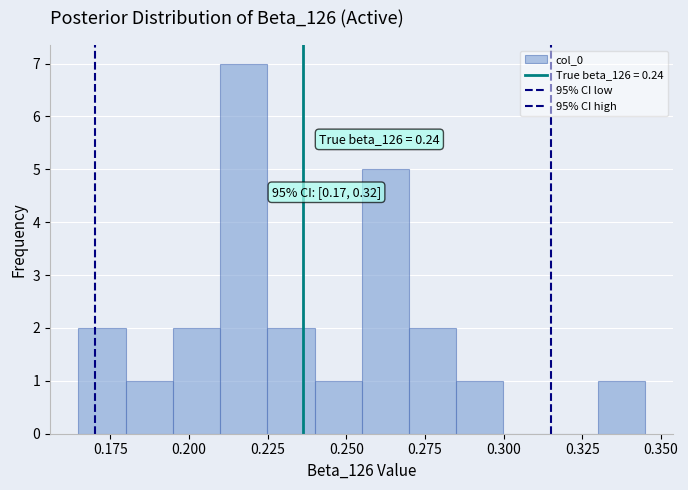

Read against the x-axis, roughly where is the centre of the tallest bar?

0.215